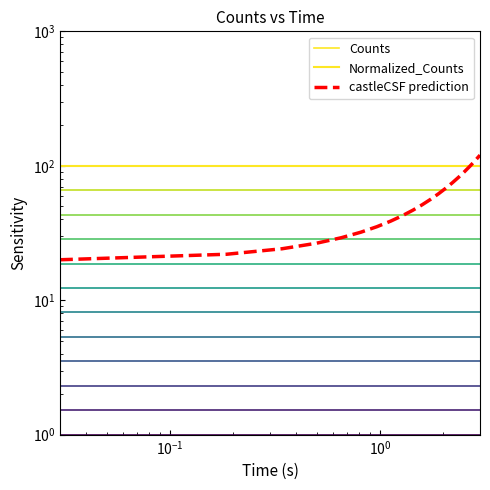

Which series has the largest range (max minus min)?

castleCSF prediction